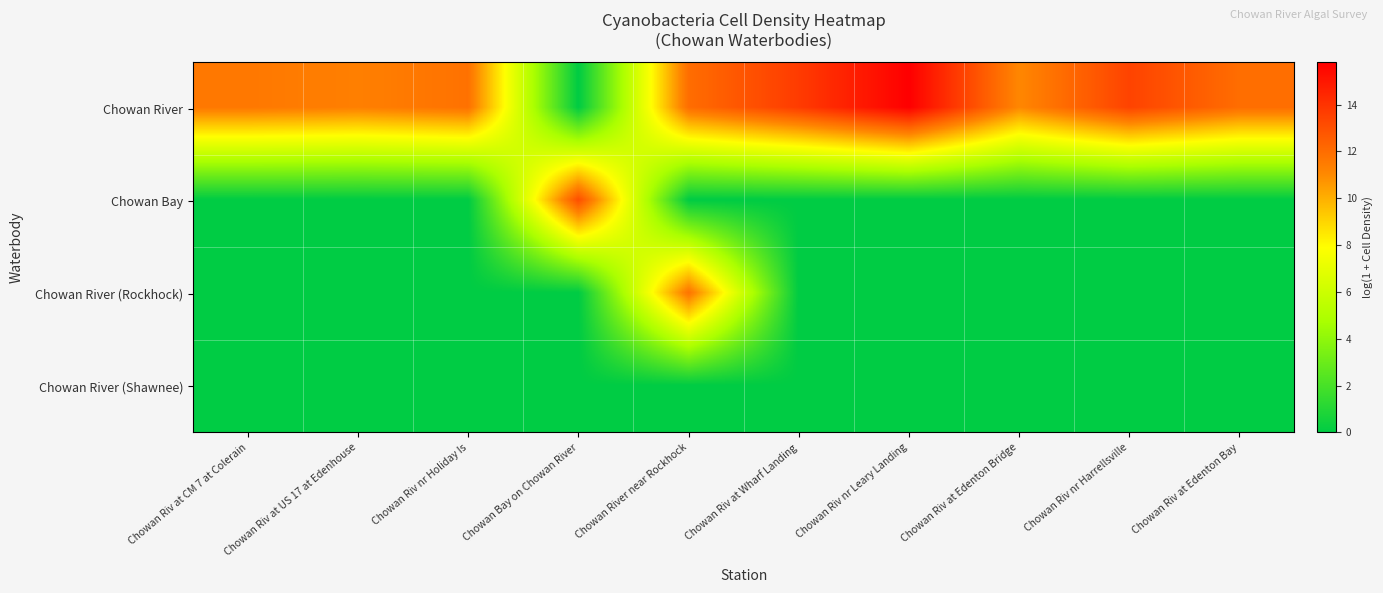

At which category does the chart reach its minimum across all series?

Chowan Bay on Chowan River